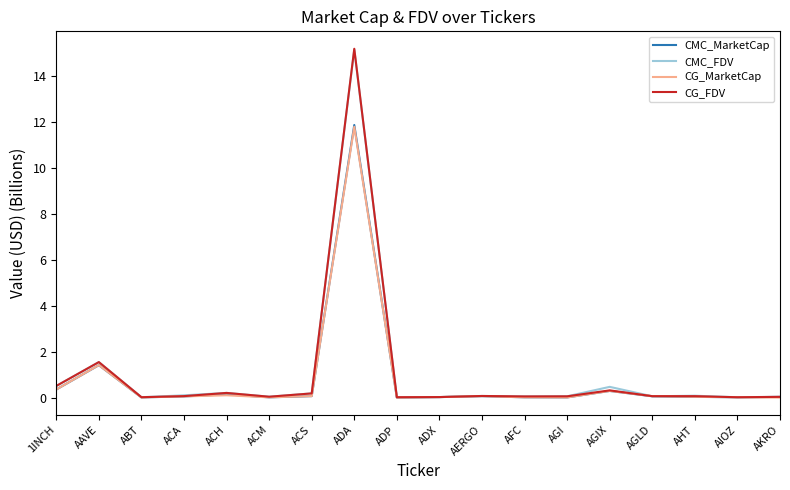

Between 1INCH and ABT, which series saw the biggest shift?

CG_FDV